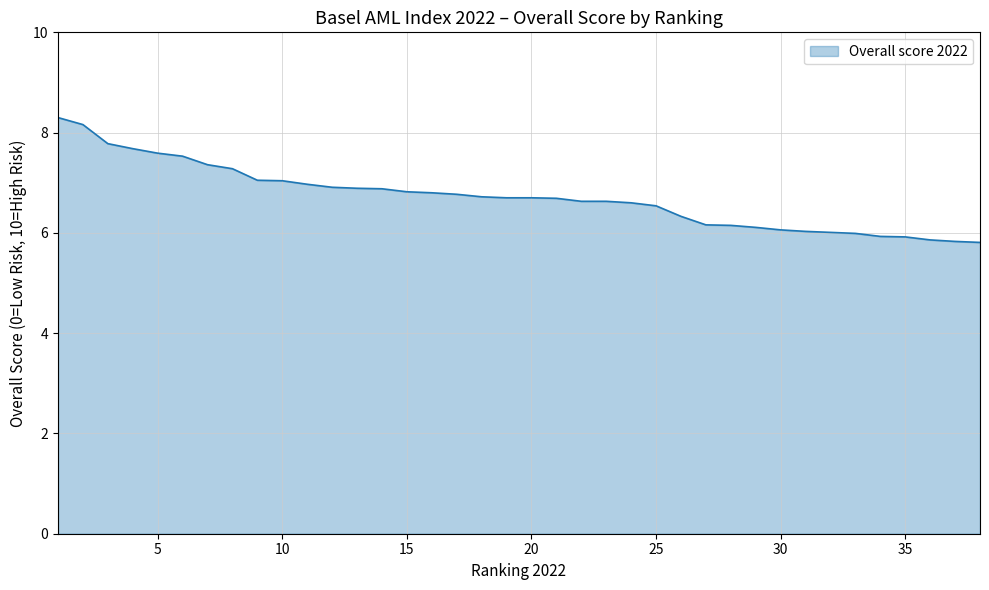

How many lines are shown in the chart?

1